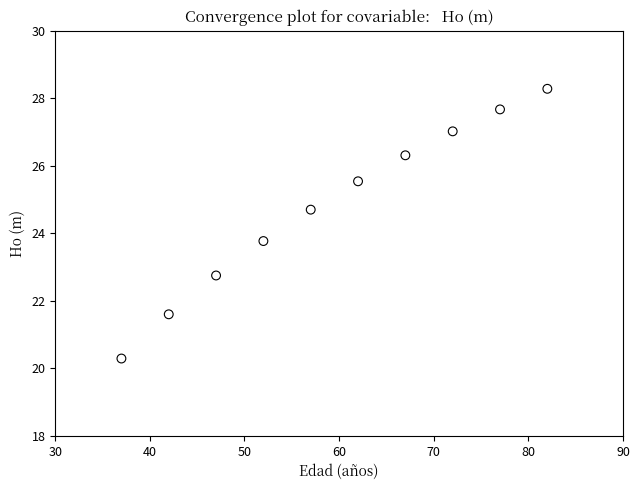

What Y value in the scatter plot is closest to 24?

23.8